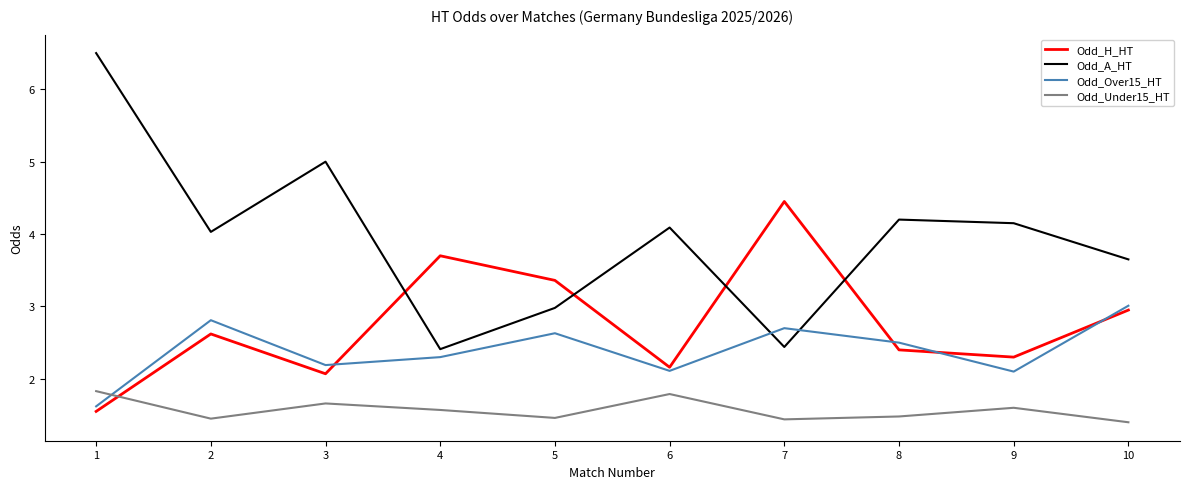

What is the smallest value displayed?

1.4